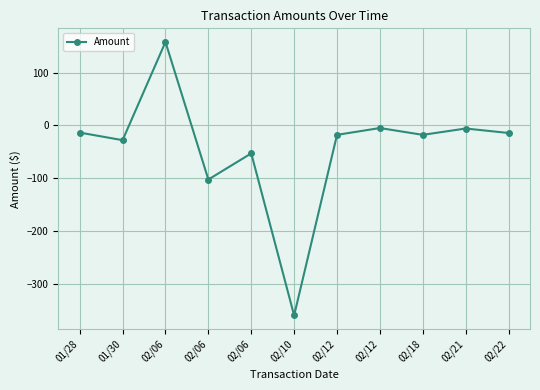

What is the label of the 8th point from the right?

02/06